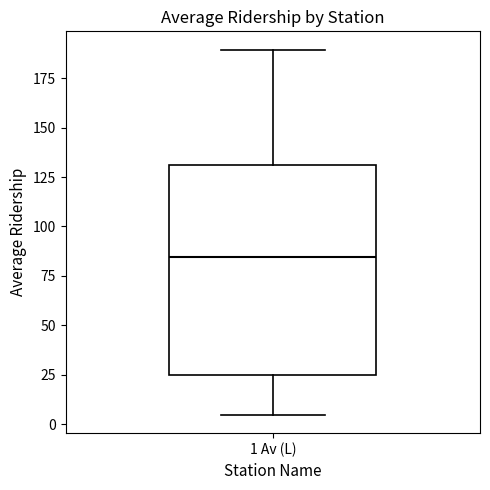

Where does the median line of the box for 1 Av (L) sit on the y-axis? The values are not printed on the chart, so give them approximately, as read against the axis.

85